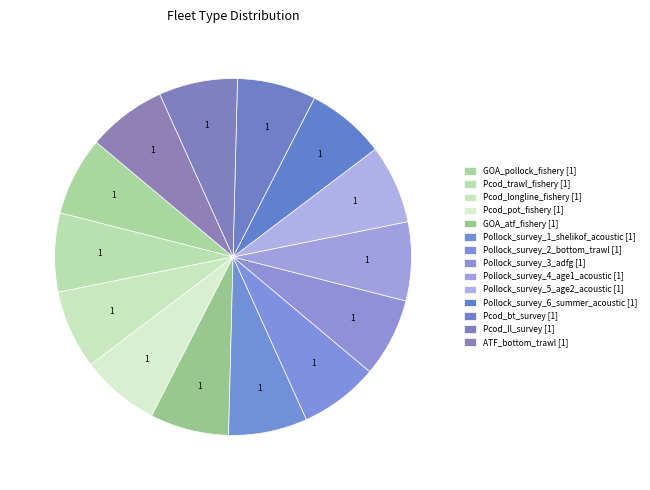

Count the number of slices in the pie.

14